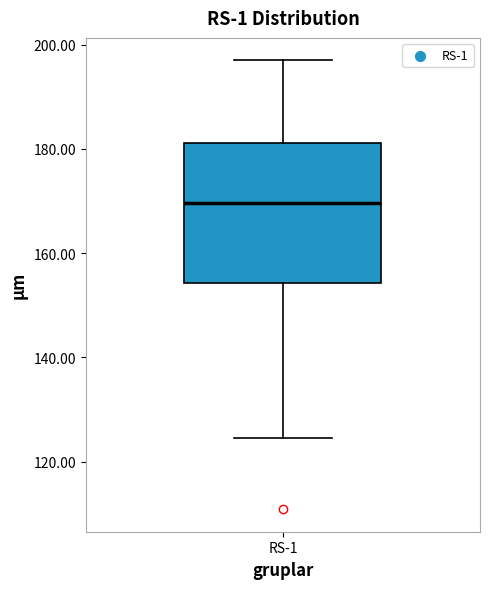

Transcribe this box plot: give where the median line is, the range the box spans, and where the two whiskers end, as read against the y-axis. The values are not printed on the chart, so give them approximately, as read against the axis.

median 170, box 154 to 182, whiskers 124 to 196